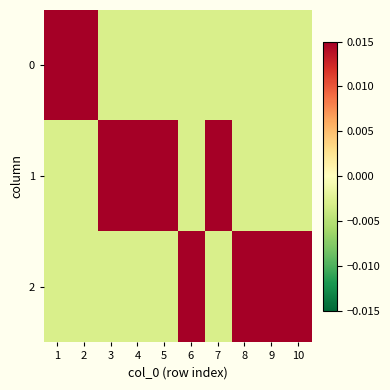

Between 5 and 4, which is larger?

5